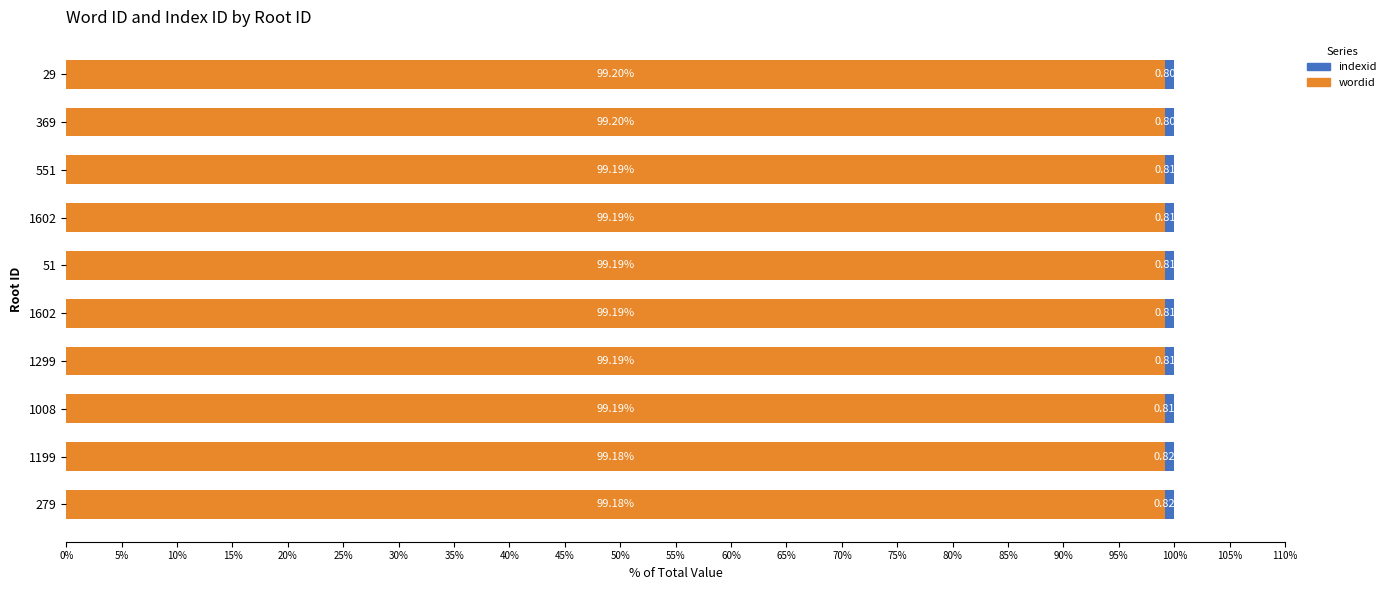

At how many categories does at least one series exceed 72?

10